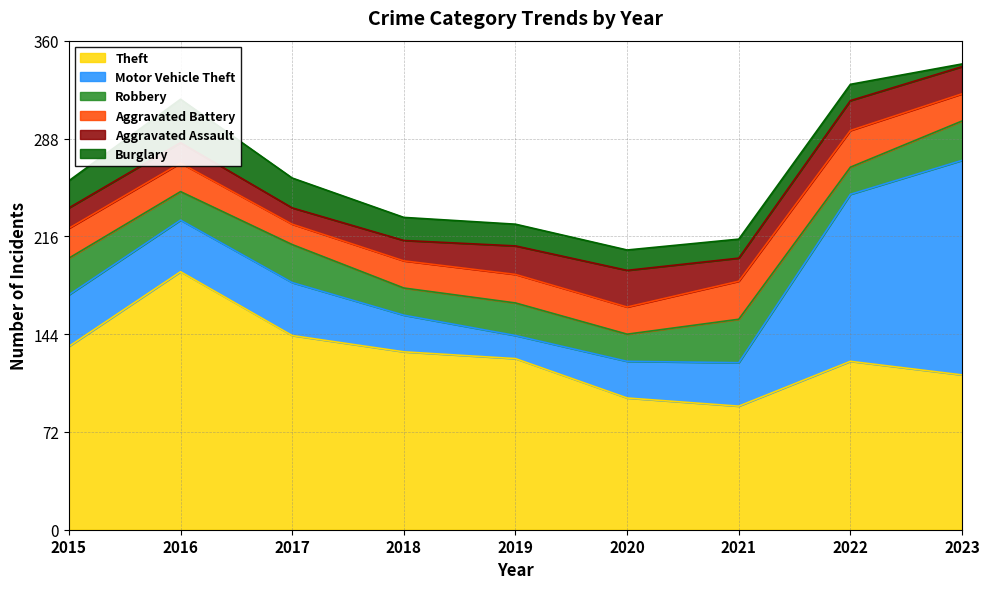

How many interior local peaks does the Aggravated Assault series have?

2